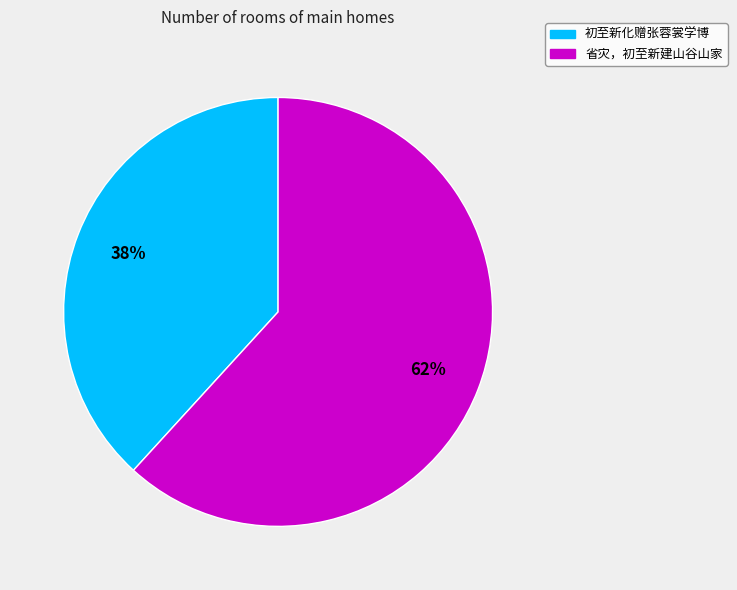

Which category has the smallest portion of the pie?

初至新化赠张蓉裳学博